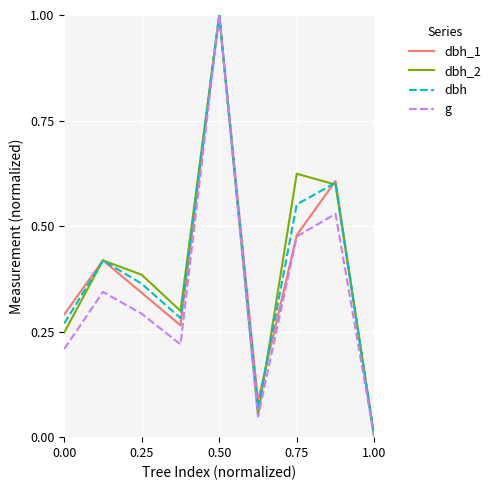

What is the greatest value displayed?

1.0